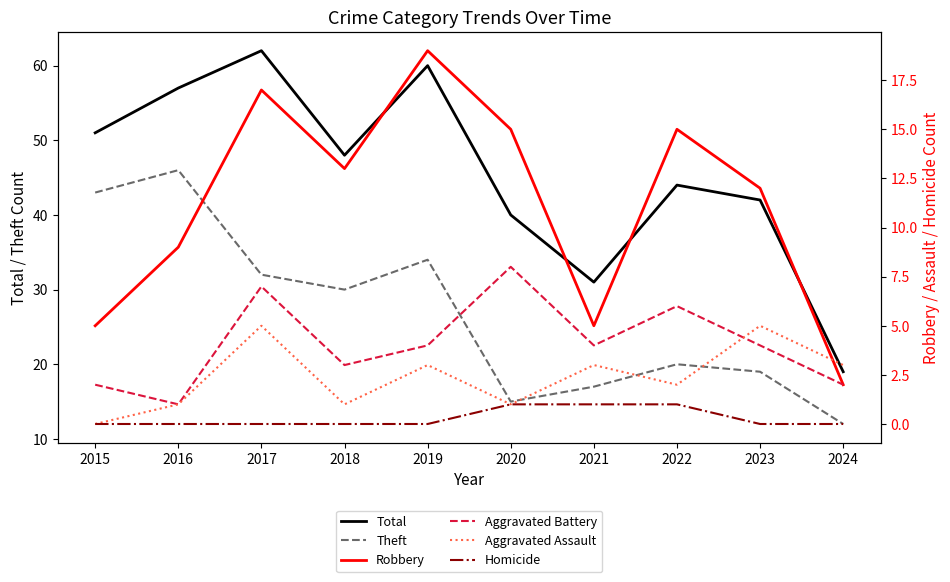

What are all the series names shown in the legend?

Total, Theft, Robbery, Aggravated Battery, Aggravated Assault, Homicide